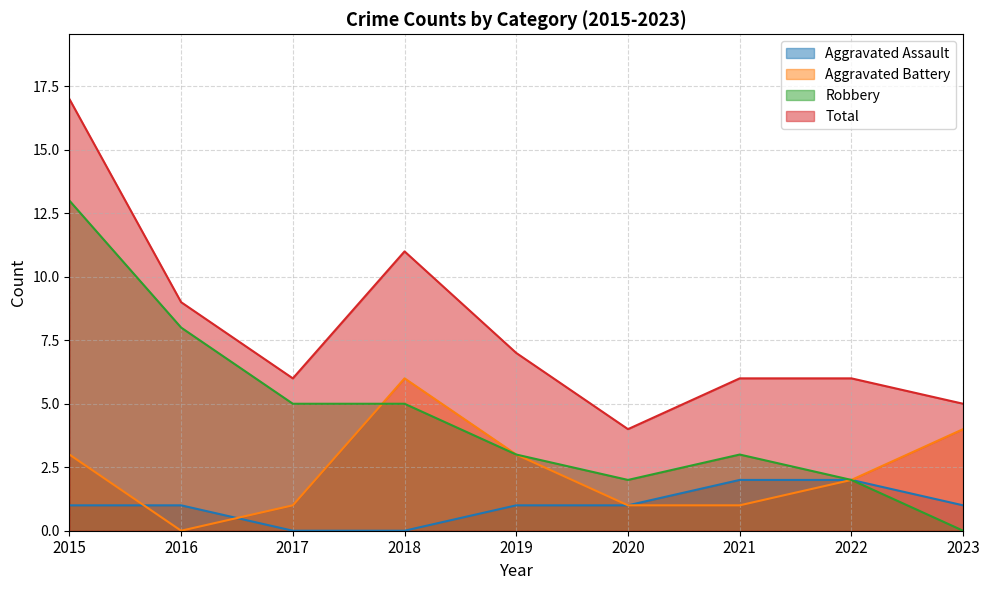

Which label corresponds to the smallest value in the chart?

2017